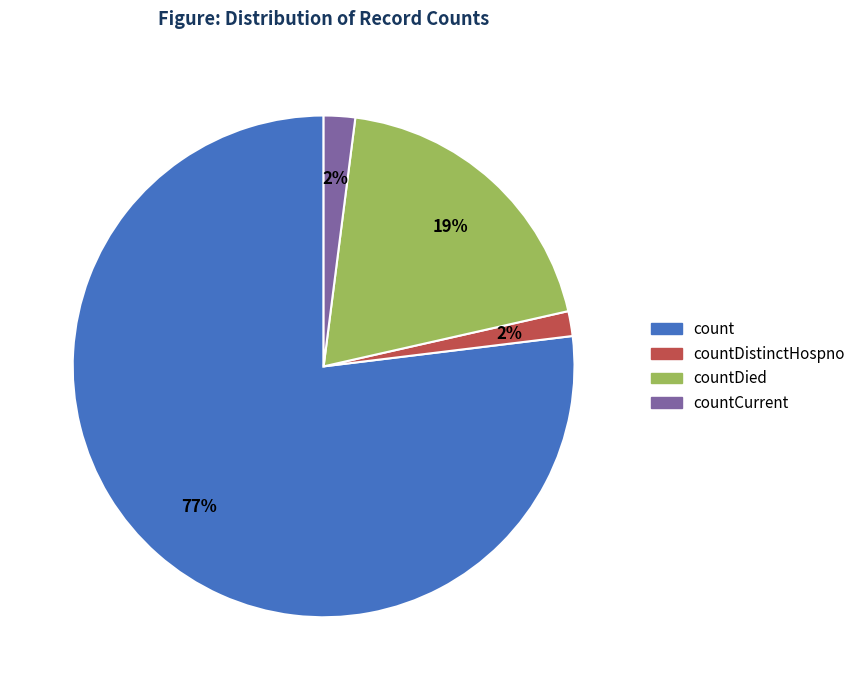

To the nearest percent, what is the average slice percentage?

25%